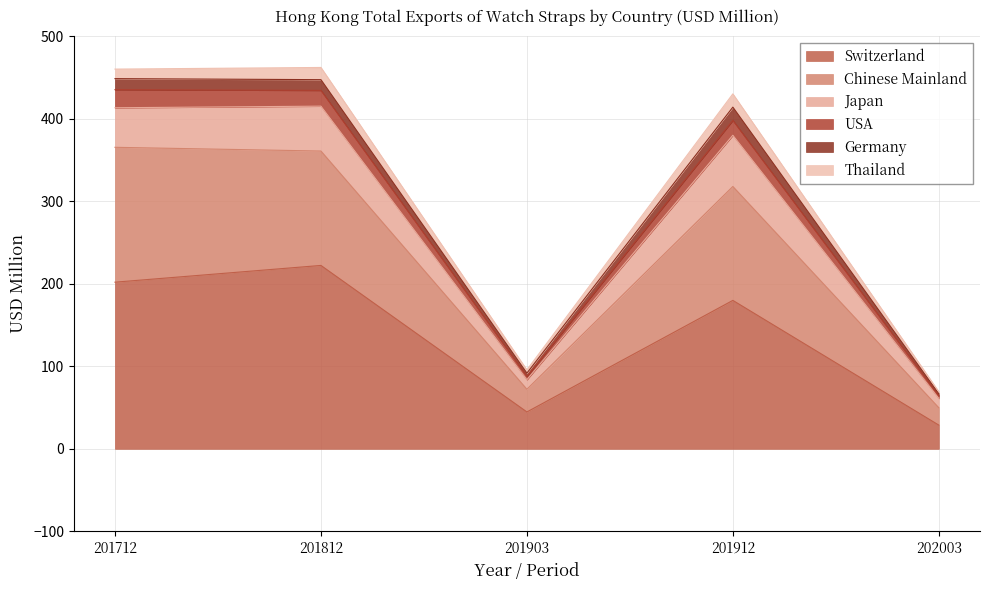

How many interior local valleys does the Chinese Mainland series have?

1